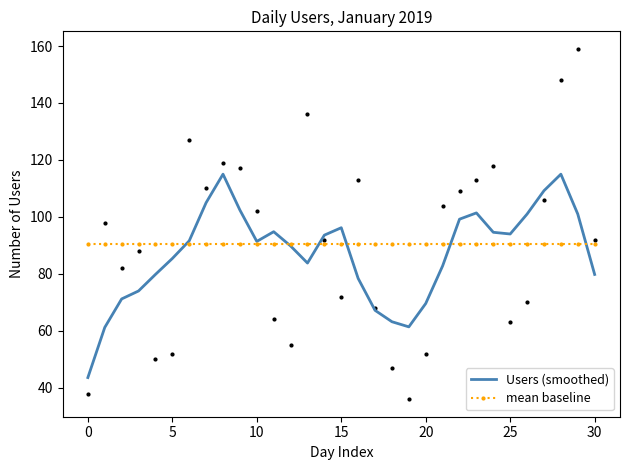

What is the sum of all mean baseline values?

2800.0